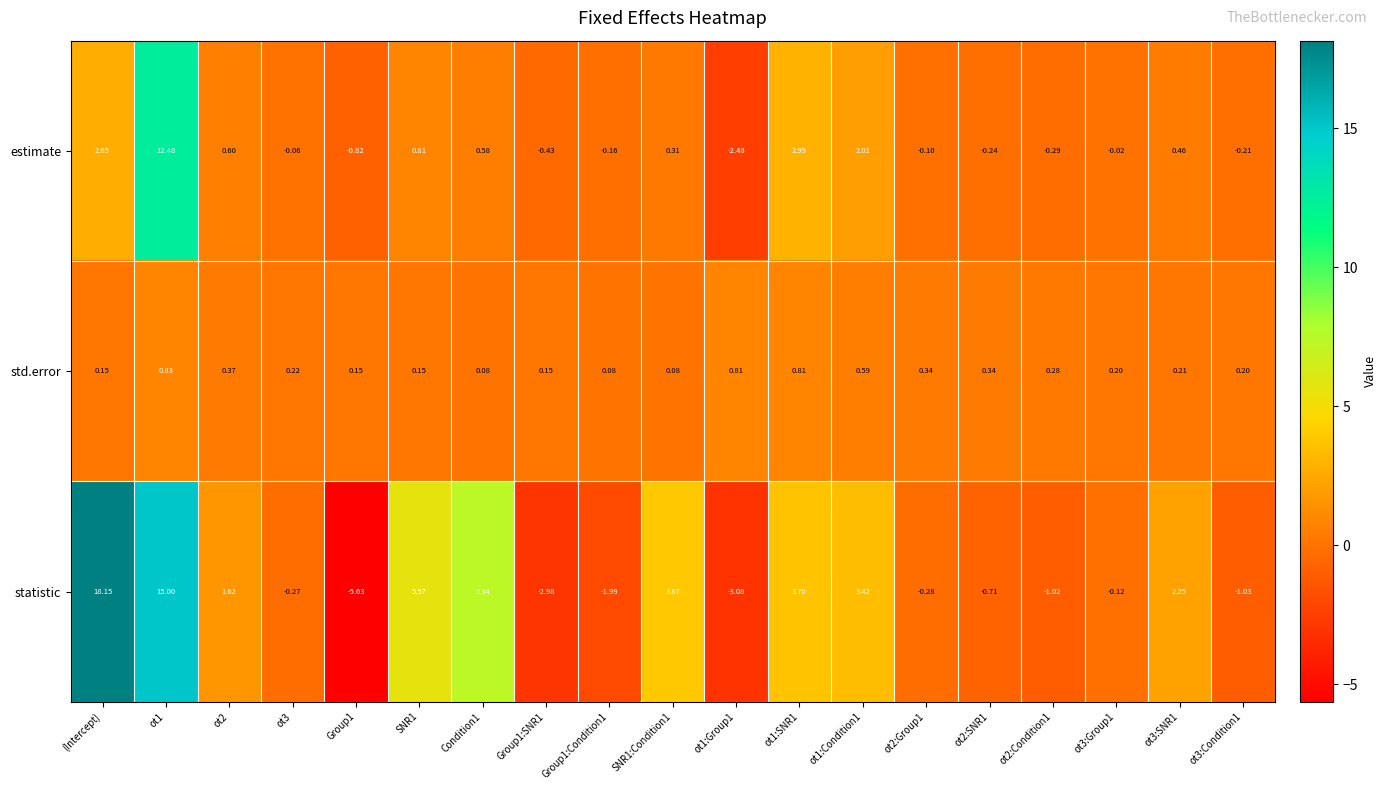

At ot2:Condition1, list the series in order from largest to smallest.

std.error, estimate, statistic